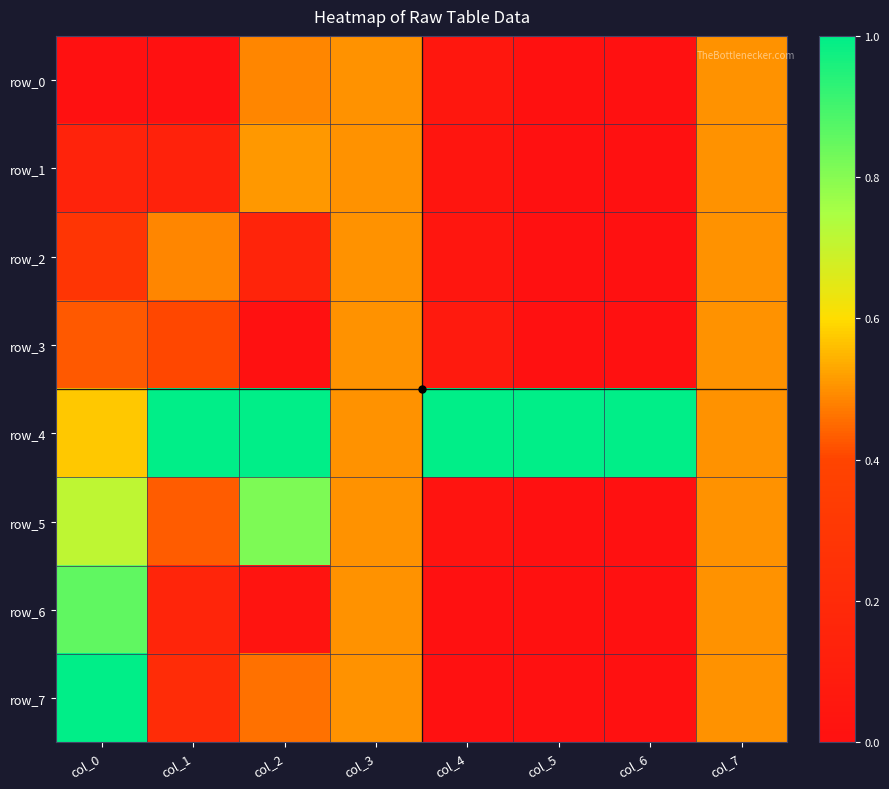

Is it true that row_6 equals 0.5 at col_7?

True